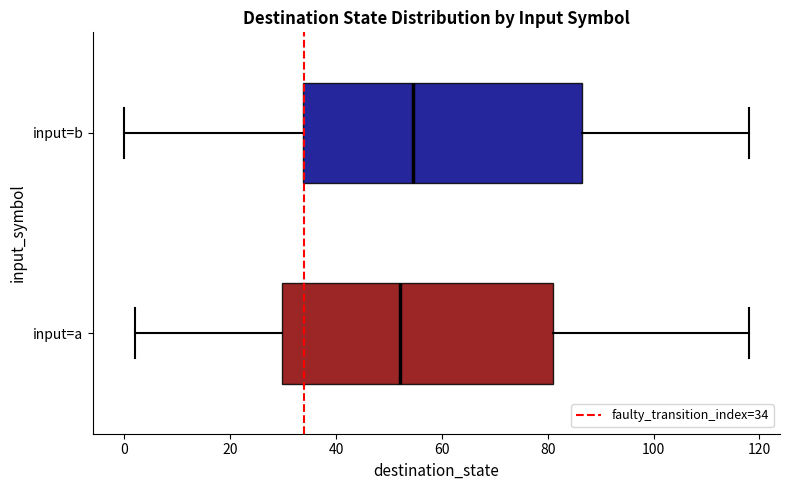

Reading bottom to top, transcribe this box plot: for each box, give where its median line is, the range the box spans, and where its two whiskers end, as read against the x-axis. The values are not printed on the chart, so give them approximately, as read against the axis.

input=a: median 52, box 30 to 82, whiskers 2 to 118
input=b: median 54, box 34 to 86, whiskers 0 to 118